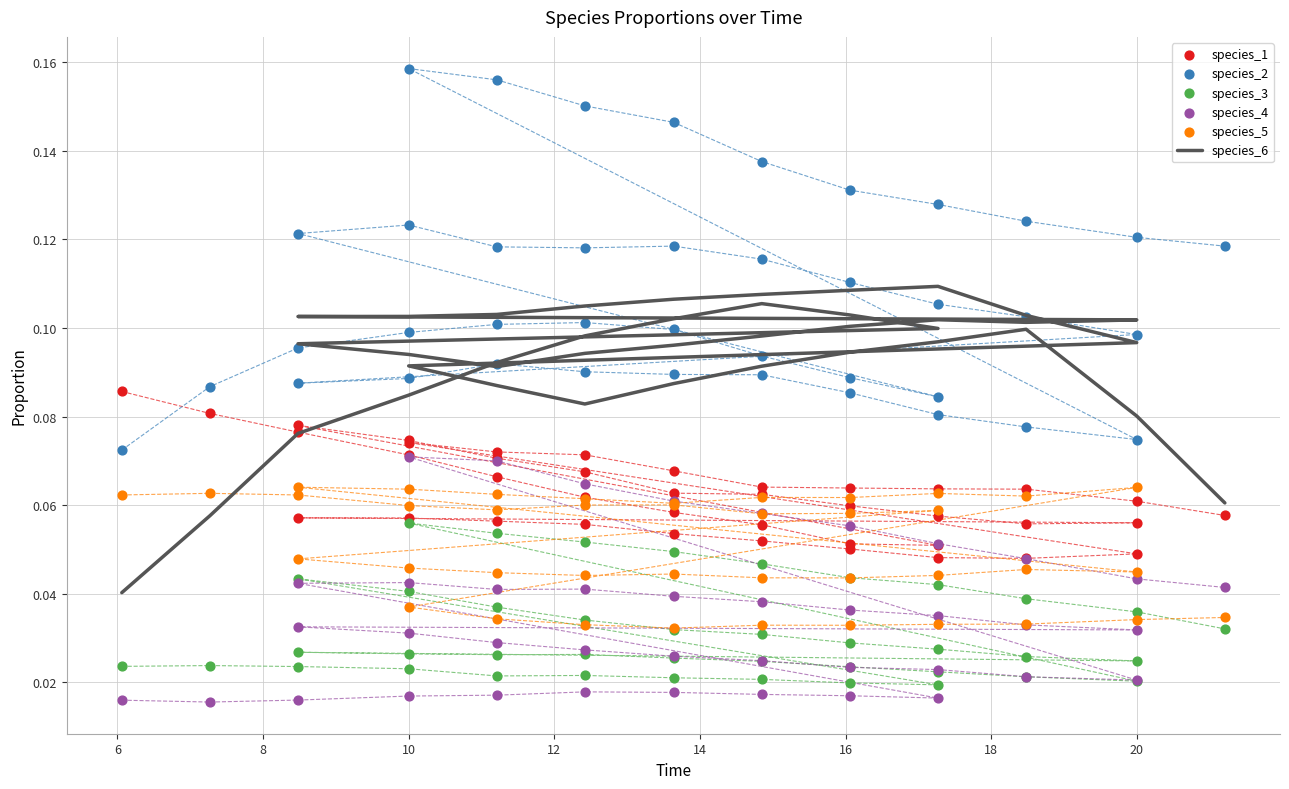

What are all the series names shown in the legend?

species_6, species_1, species_2, species_3, species_4, species_5